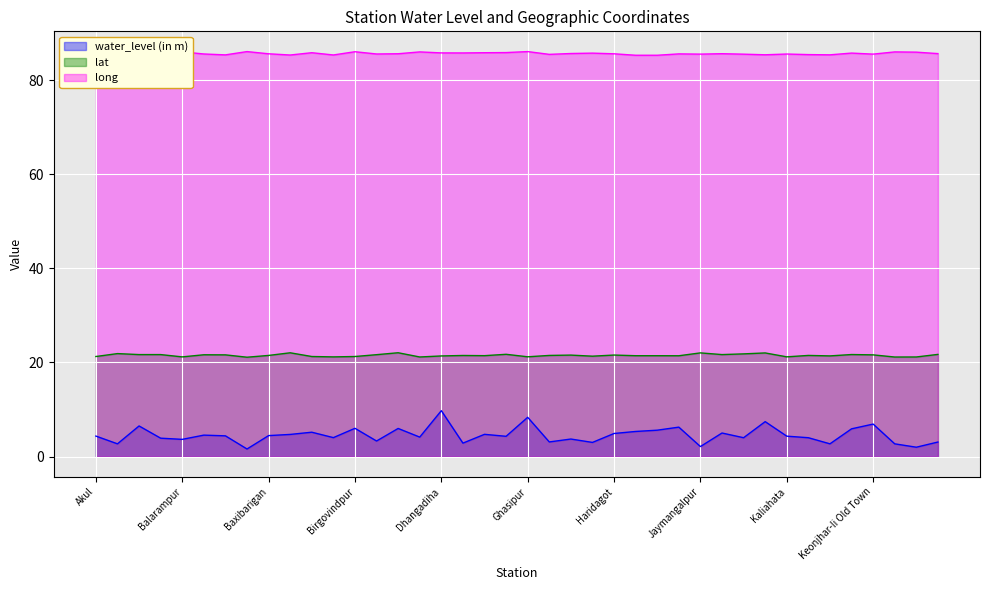

How many interior local valleys does the water_level (in m) series have?

14